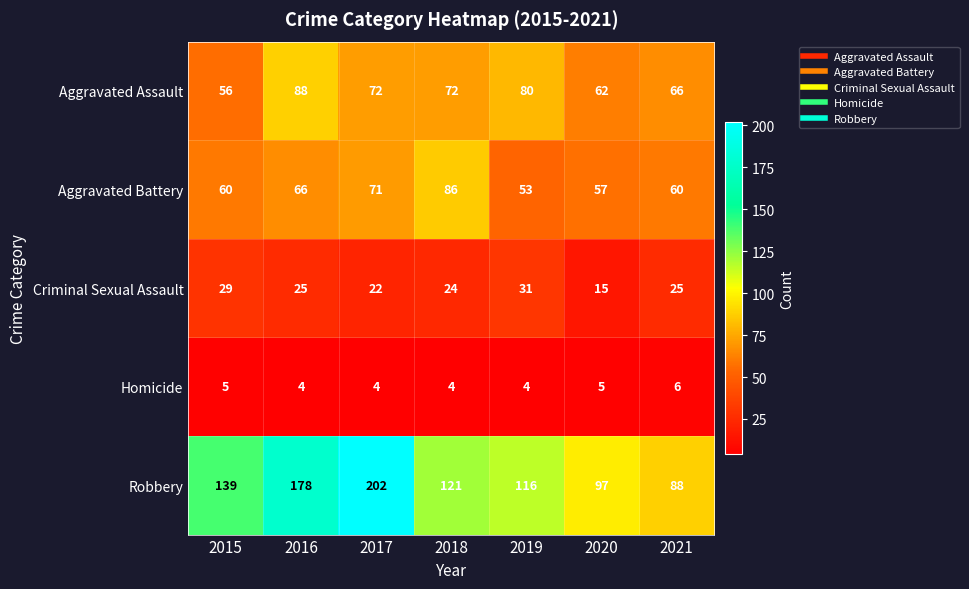

Which series has the widest spread of values?

Robbery